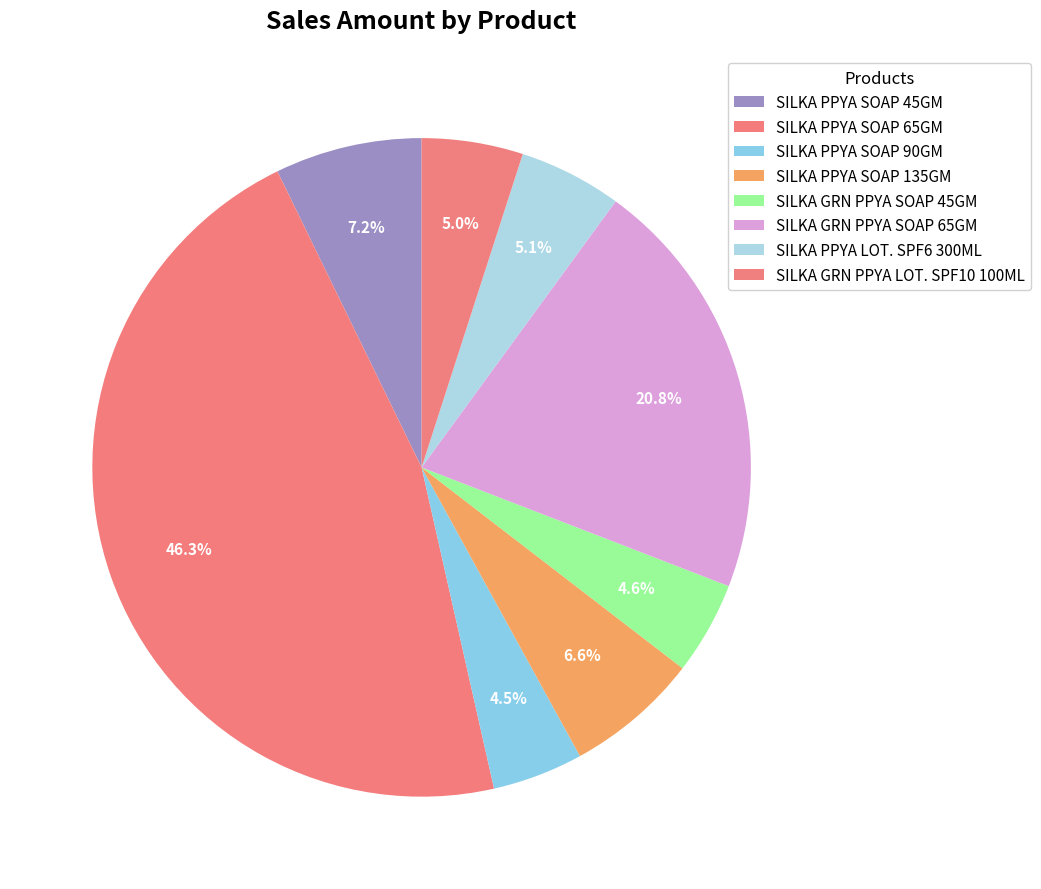

How many segments does this pie chart have?

8